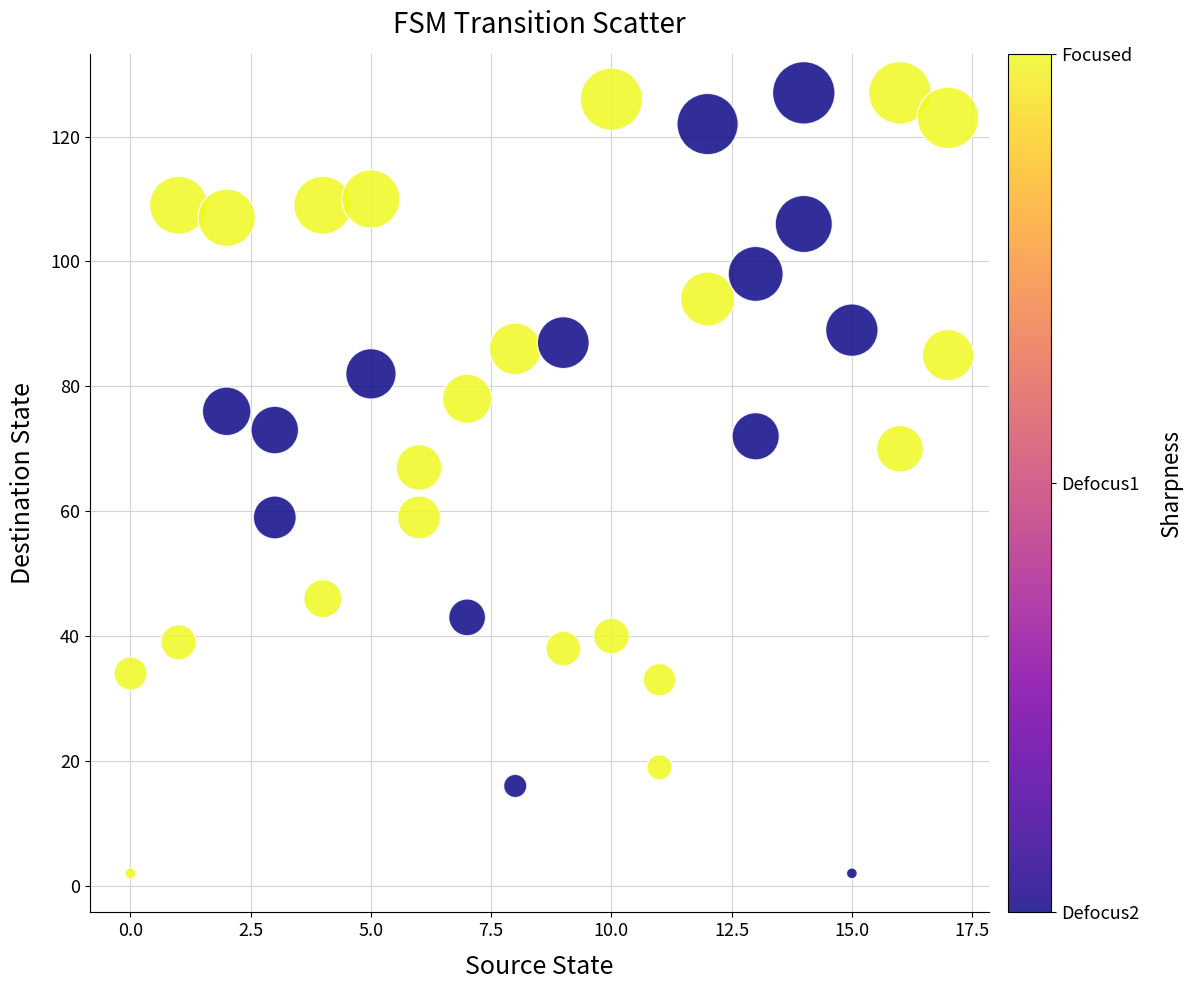

What is the range of Y values (max minus min)?

125